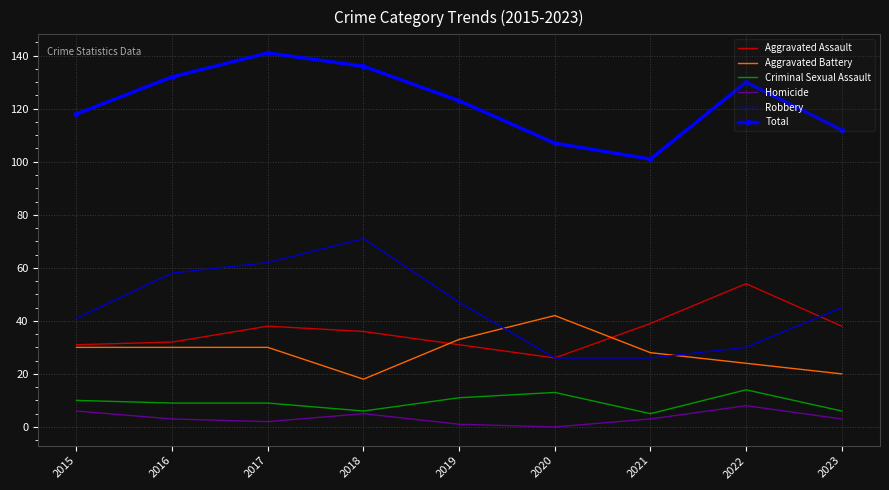

The Total series shows 59 at 2016. True or false?

False